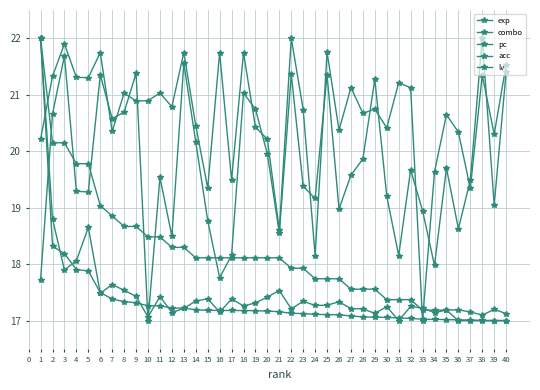

True or false: combo has a value of 17.8 at 16.

True